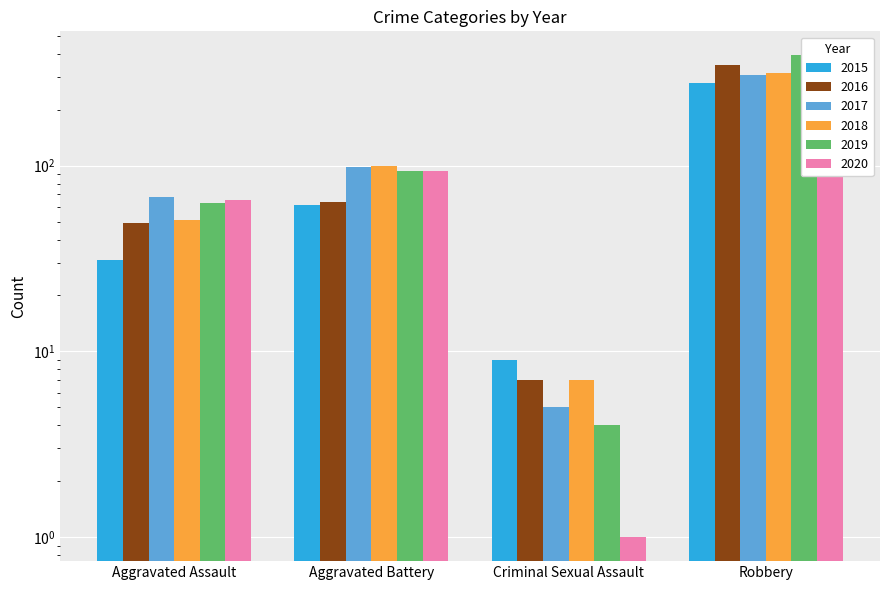

The 2017 series shows 25 at Aggravated Battery. True or false?

False